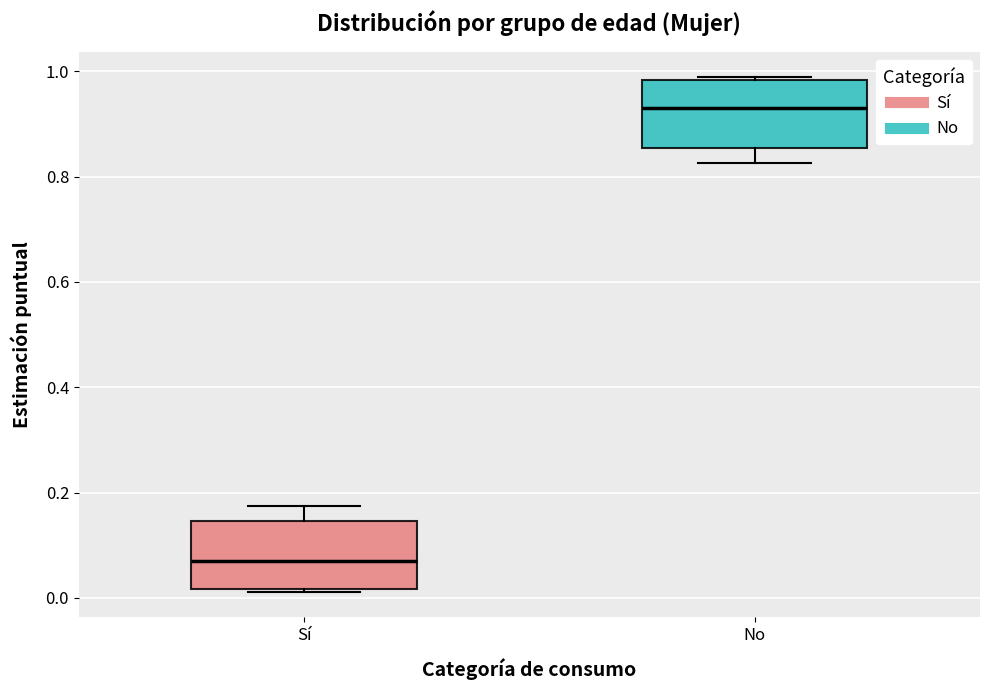

Which box's median line is the lowest?

Sí